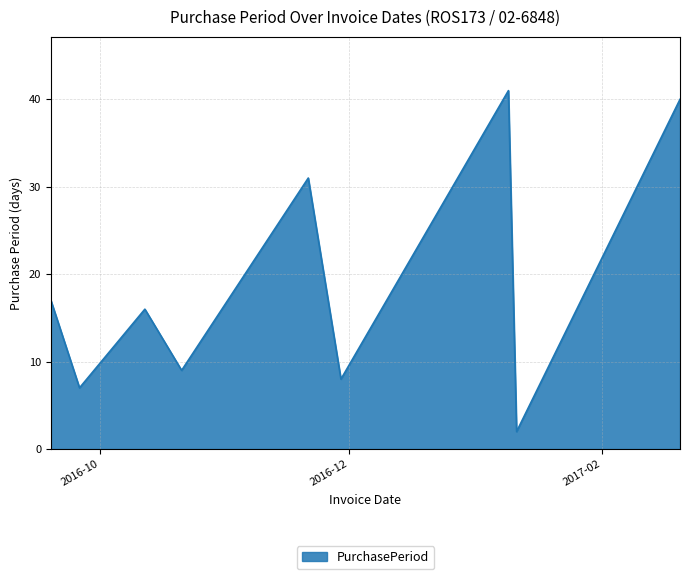

What is the greatest value displayed?

41